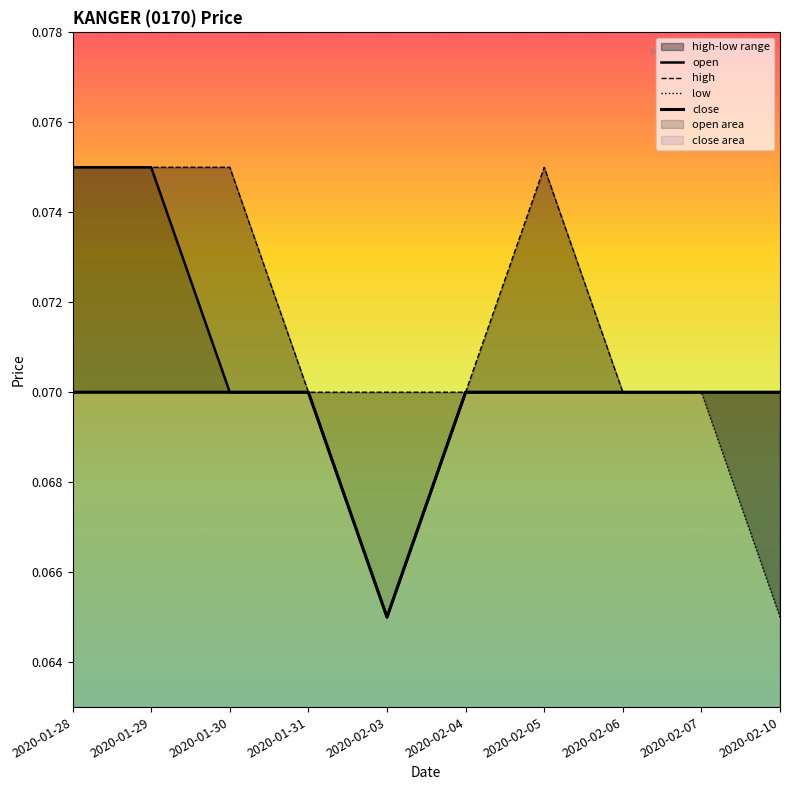

True or false: open has more than 1 interior local peaks.

False